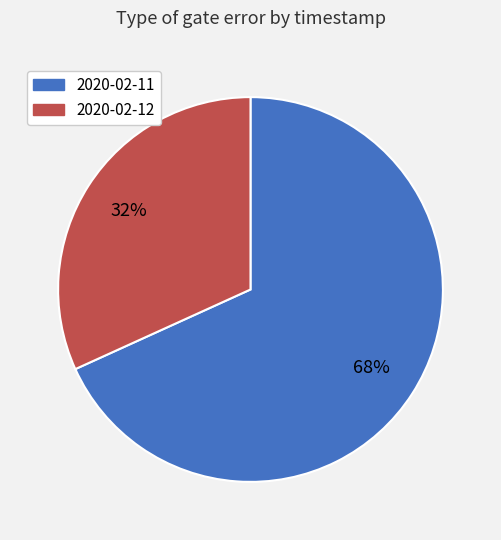

Count the number of slices in the pie.

2